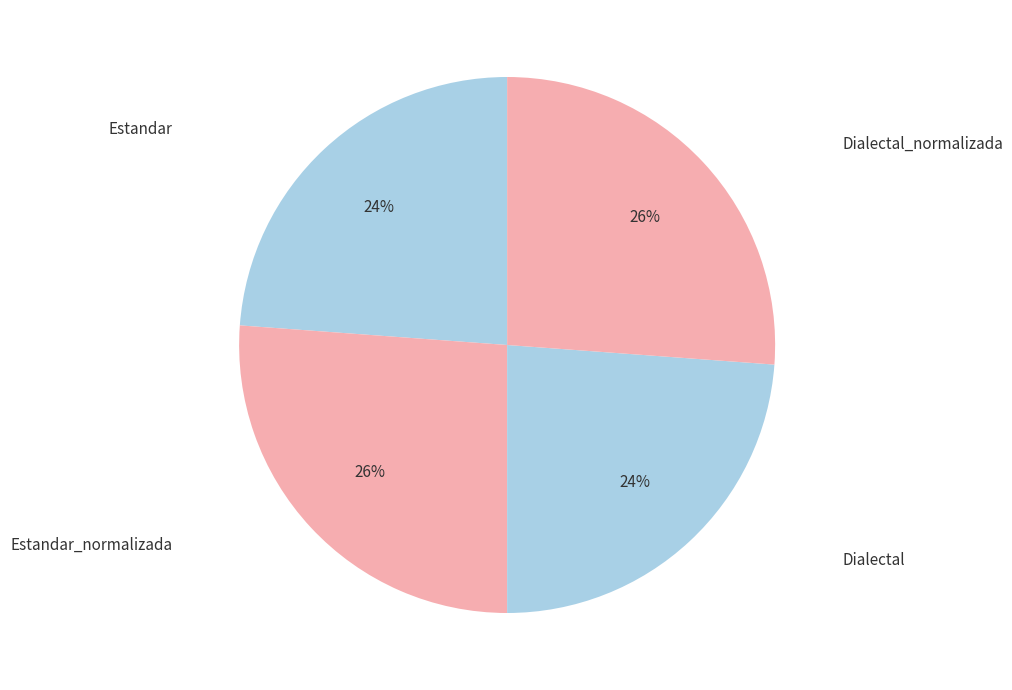

Is there a majority slice in this chart?

No